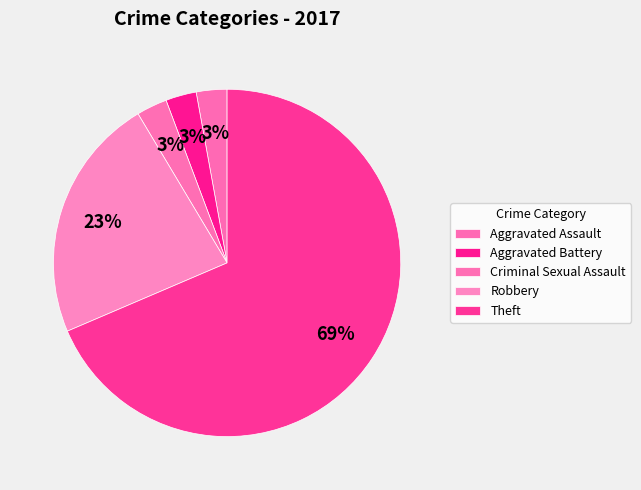

To the nearest percent, what portion does Aggravated Battery represent?

3%